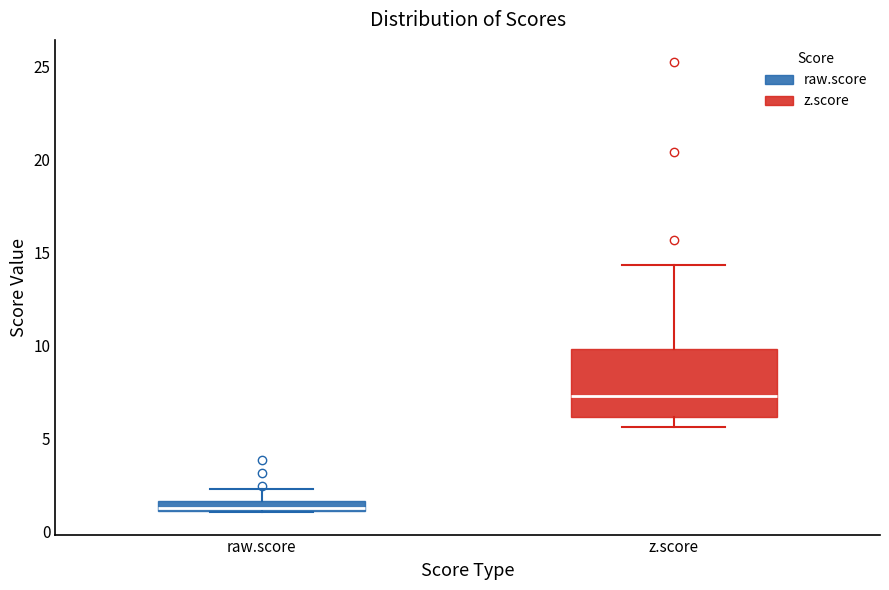

Where is the lower edge of the box for z.score on the y-axis? The values are not printed on the chart, so give them approximately, as read against the axis.

6.0